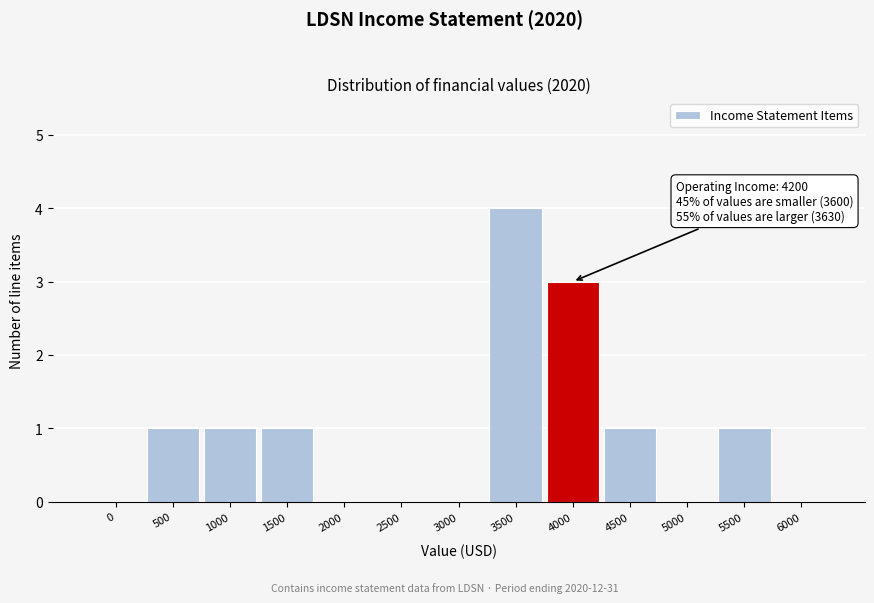

Reading left to right, transcribe all the data shown in this chart.

0=0	500=1	1000=1	1500=1	2000=0	2500=0	3000=0	3500=4	4000=3	4500=1	5000=0	5500=1	6000=0